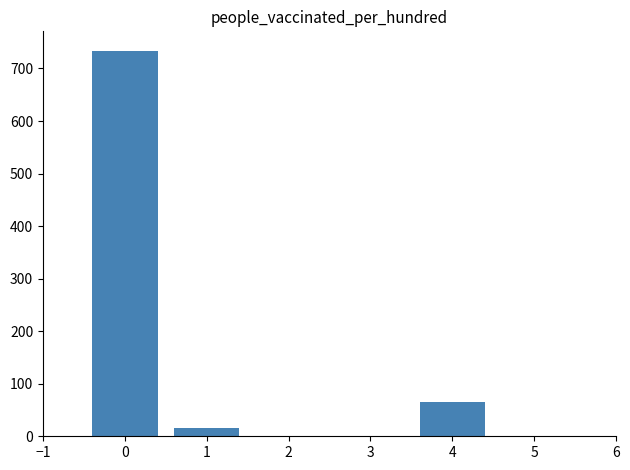

What is the ratio of the value at 0 to the value at 1?

48.9